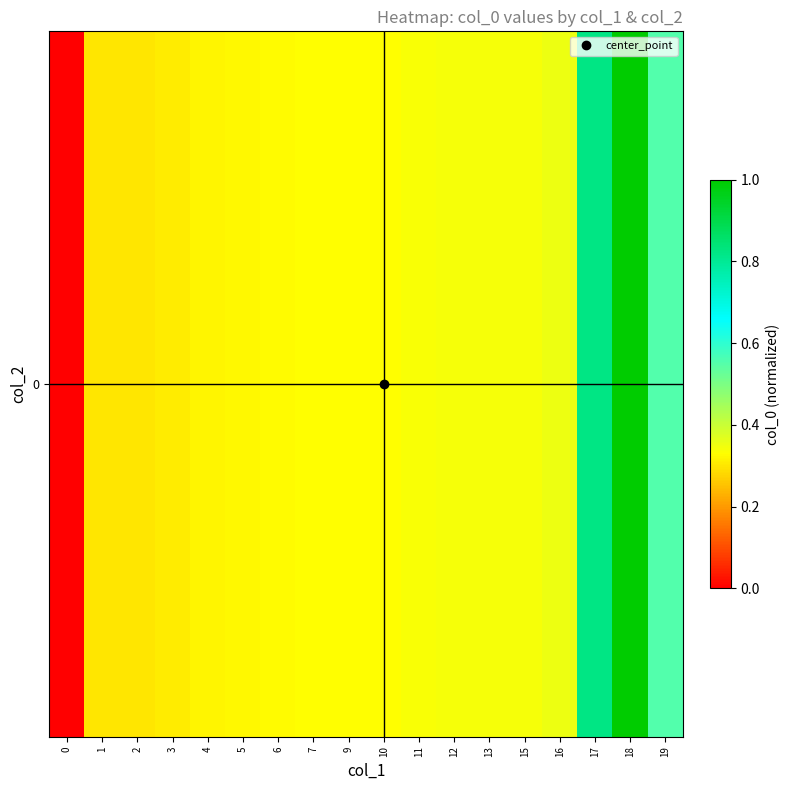

How many positive values are there?

17